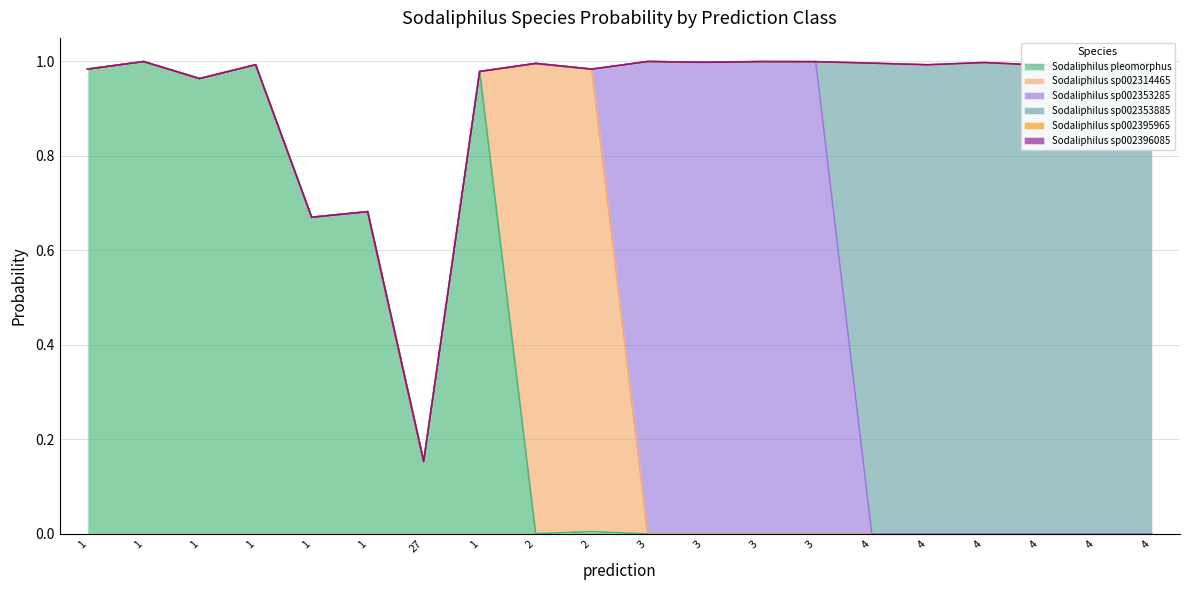

True or false: s__Sodaliphilus sp002396085 and s__Sodaliphilus sp002314465 intersect in this chart.

False